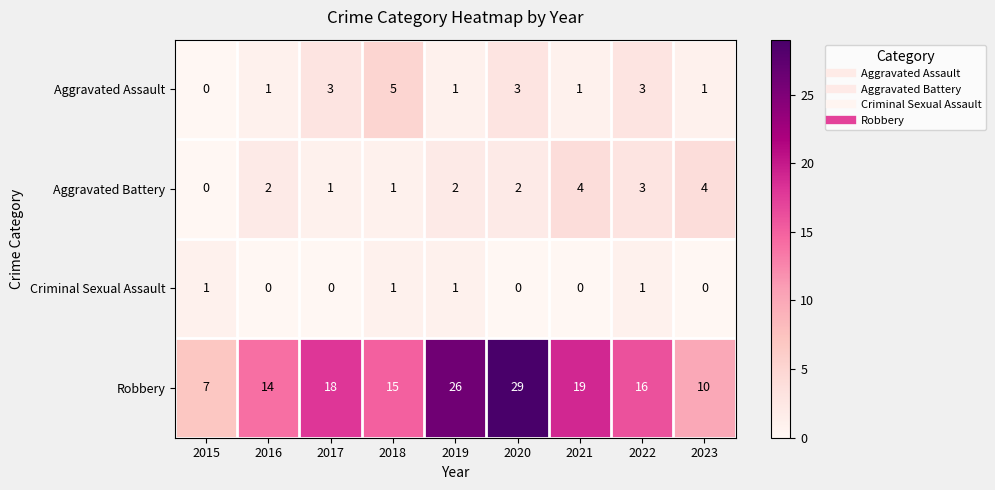

What is the approximate value of Aggravated Battery at 2023?

4